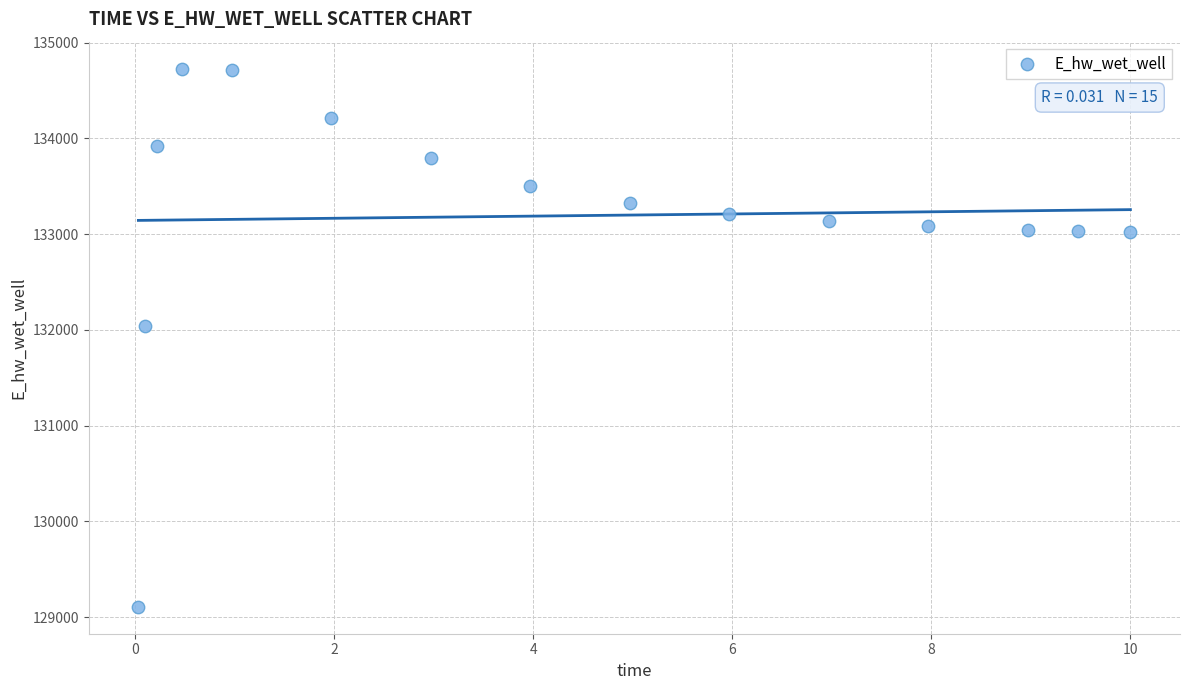

What is the range of X values (max minus min)?

10.0